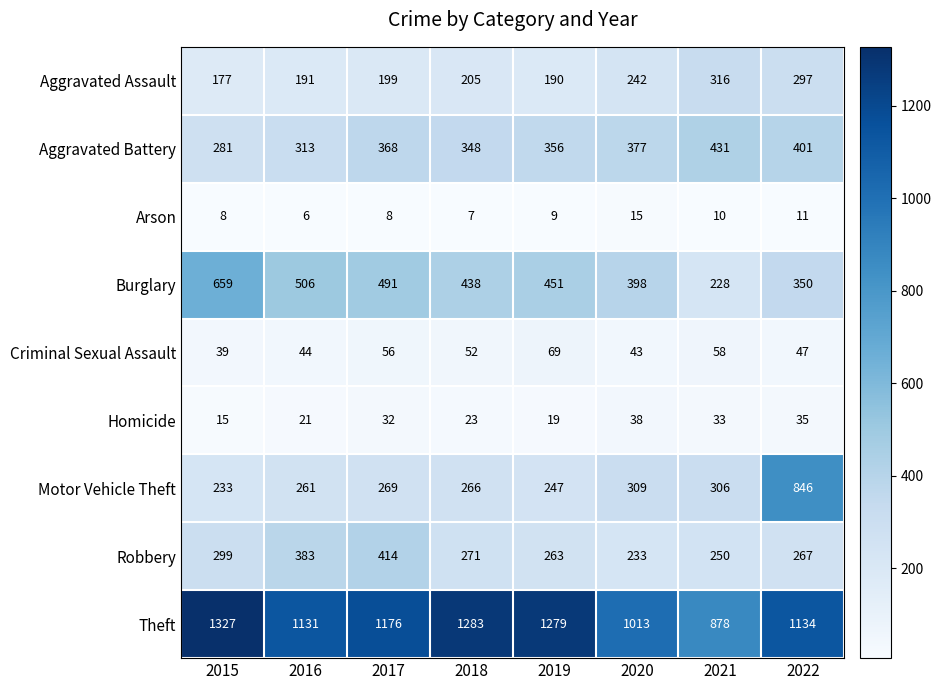

At 2019, list the series in order from largest to smallest.

Theft, Burglary, Aggravated Battery, Robbery, Motor Vehicle Theft, Aggravated Assault, Criminal Sexual Assault, Homicide, Arson